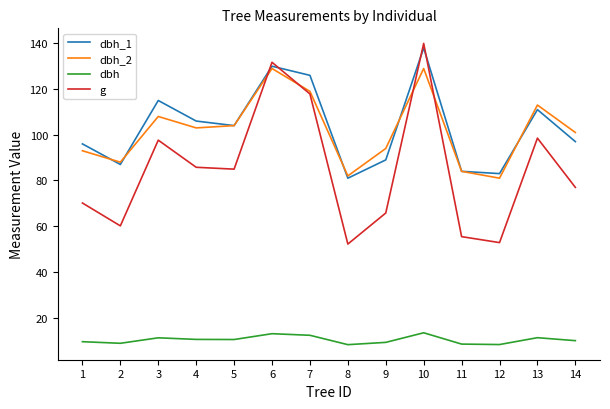

How many interior local valleys does the dbh_2 series have?

4